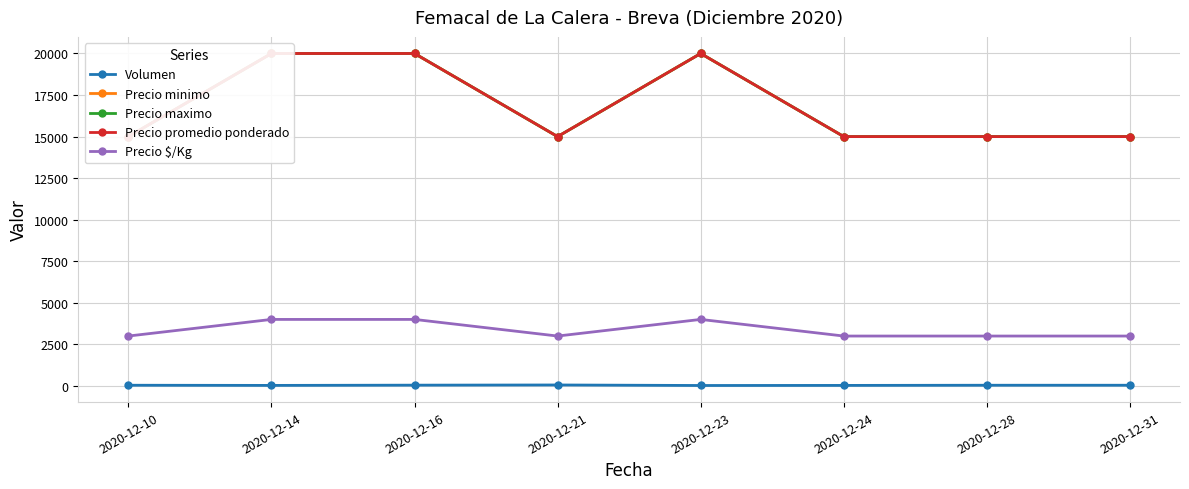

The Precio promedio ponderado series shows 15000 at 2020-12-31. True or false?

True